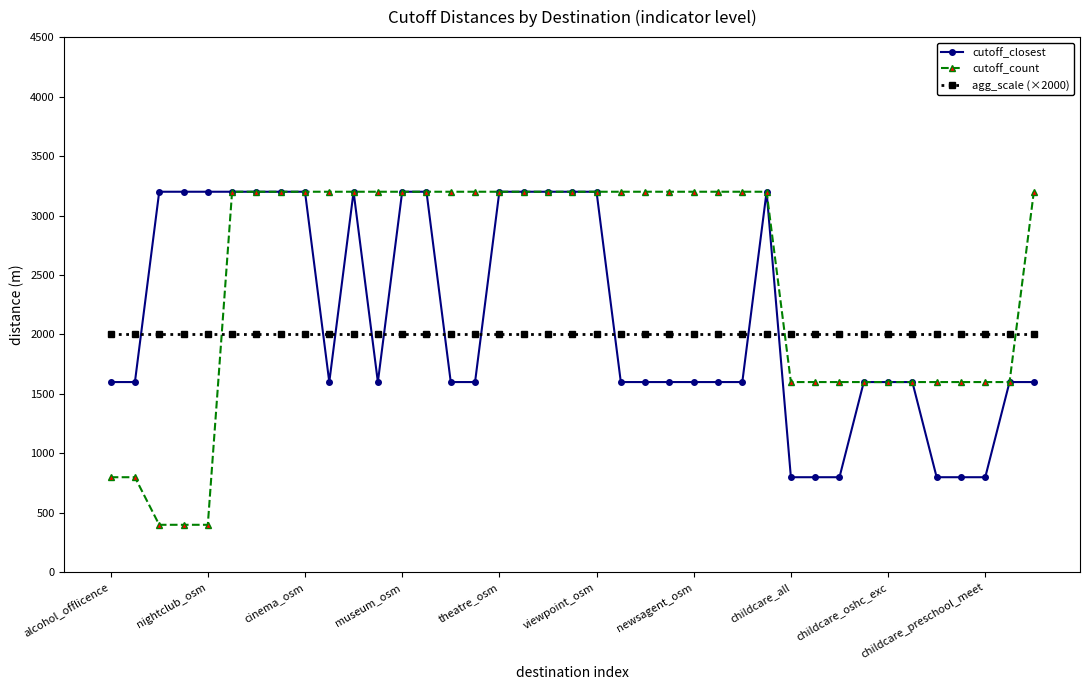

At how many categories does at least one series exceed 647?

39